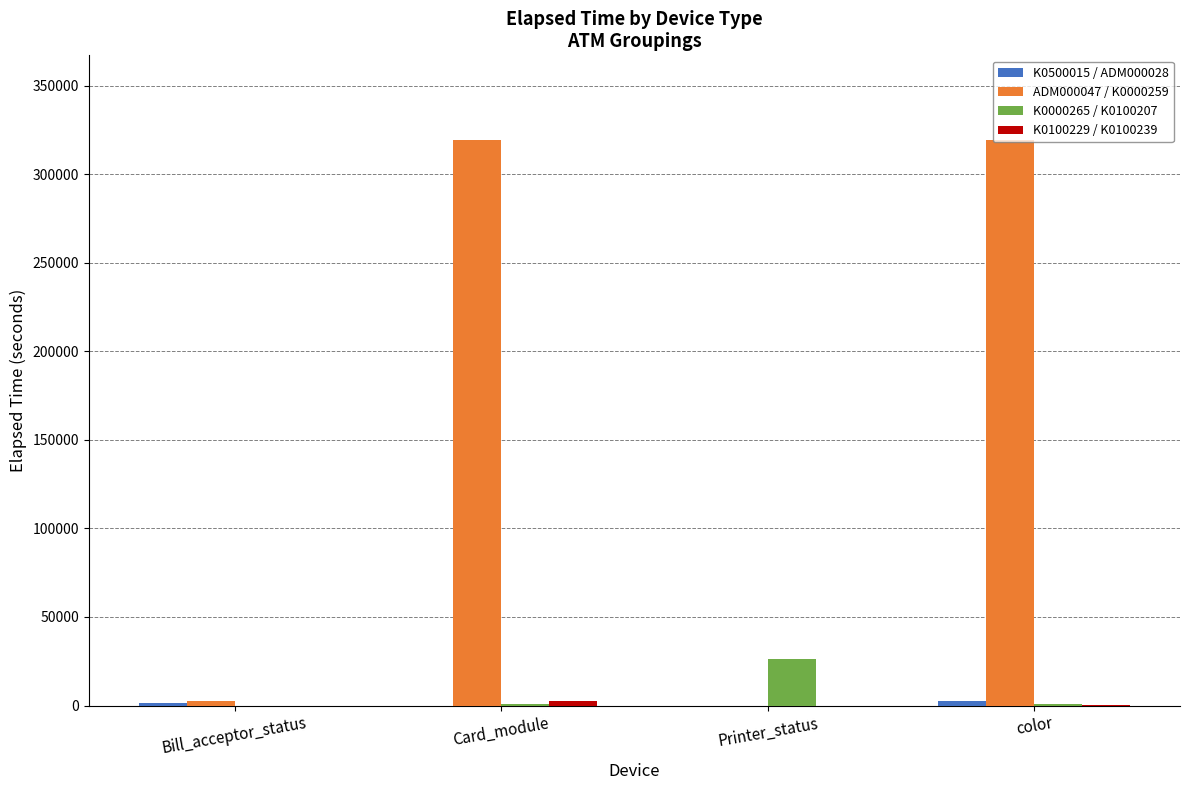

True or false: ADM000047 / K0000259 has a value of 0 at Printer_status.

True